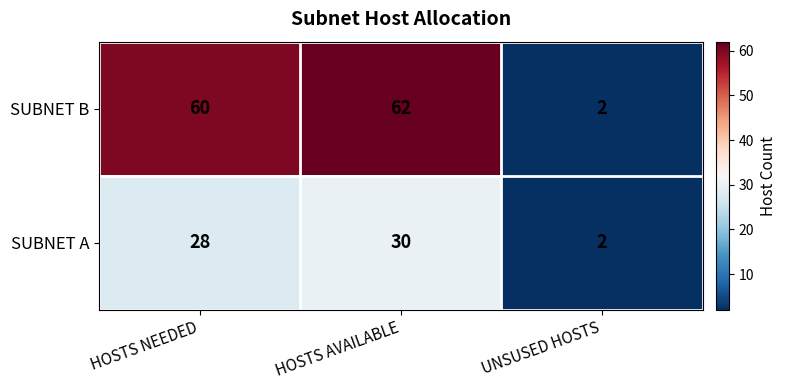

Reading left to right, list all the values displayed in this chart.

SUBNET B: HOSTS NEEDED=60	HOSTS AVAILABLE=62	UNSUSED HOSTS=2
SUBNET A: HOSTS NEEDED=28	HOSTS AVAILABLE=30	UNSUSED HOSTS=2